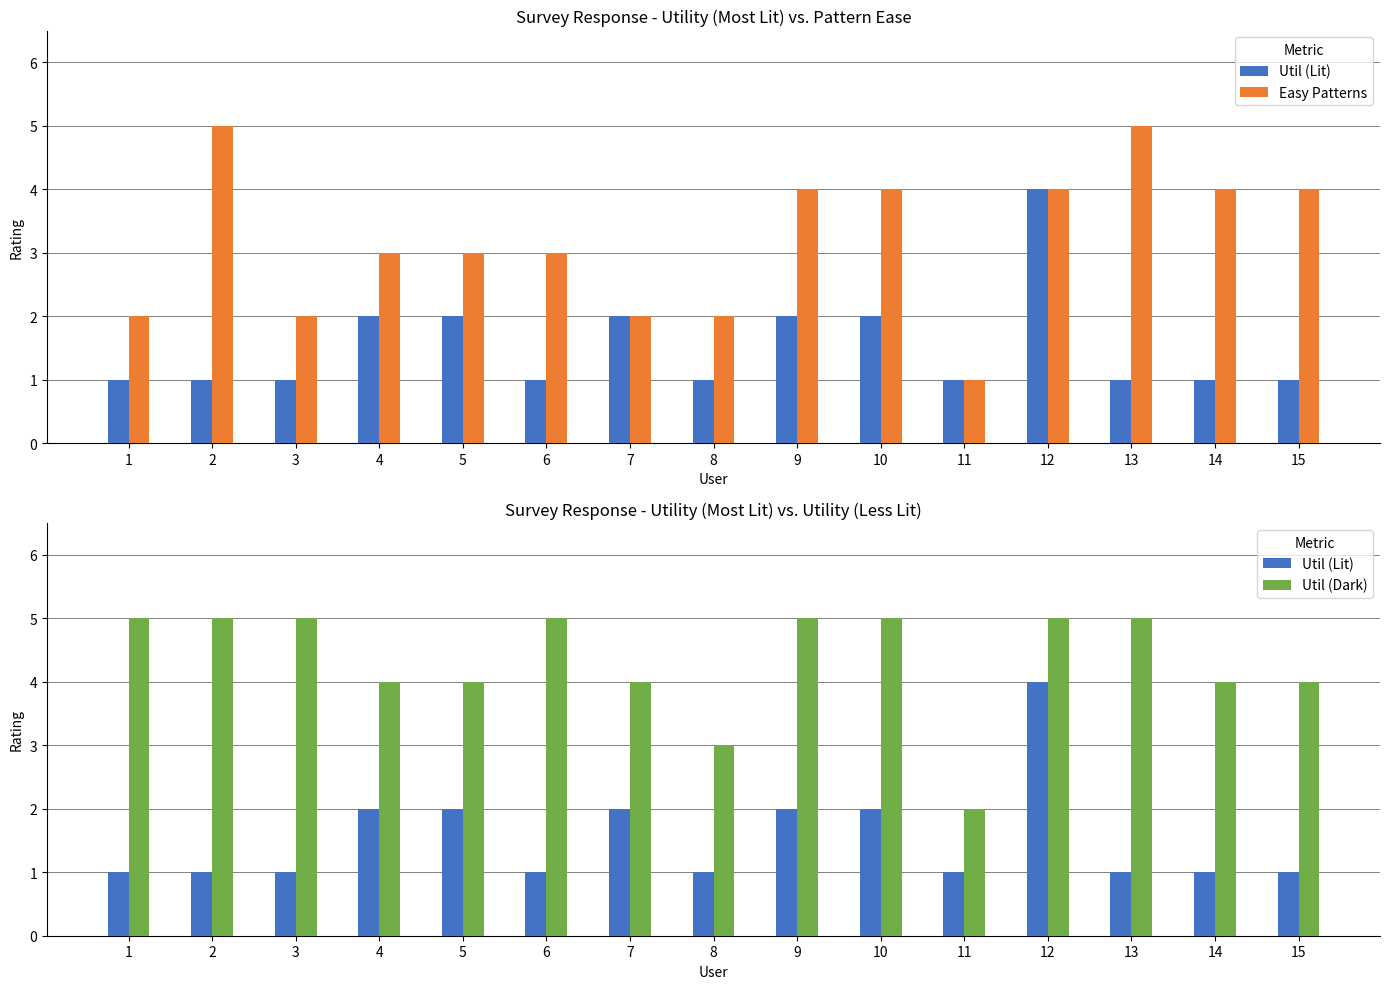

Rank the categories by Easy Patterns value from highest to lowest.

2, 13, 9, 10, 12, 14, 15, 4, 5, 6, 1, 3, 7, 8, 11